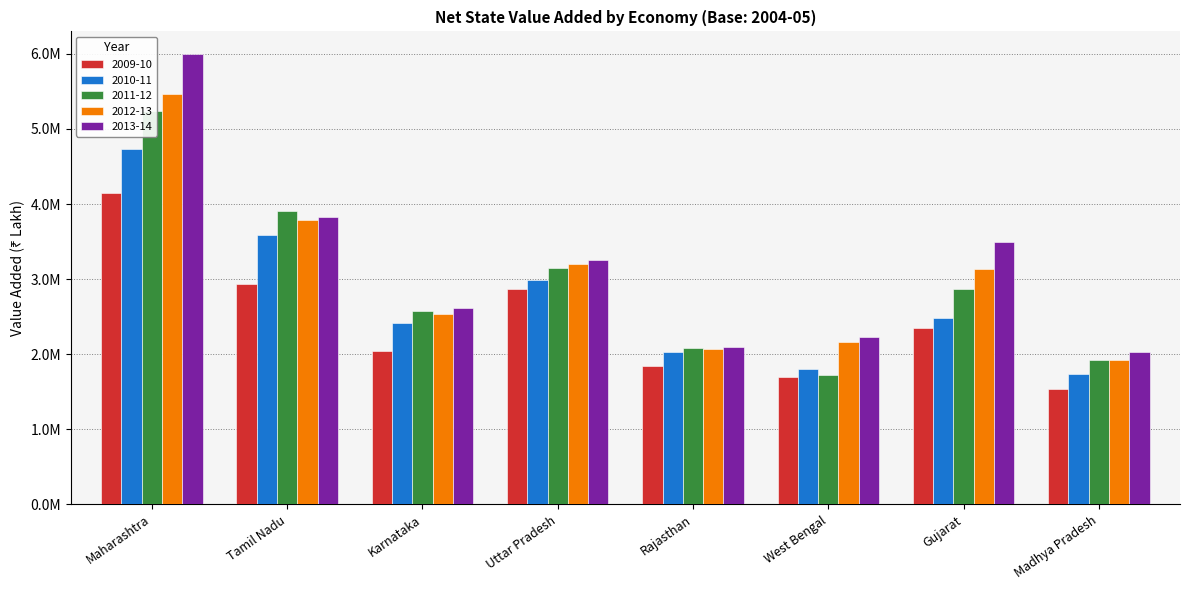

At which category is the sum across all series the highest?

Maharashtra